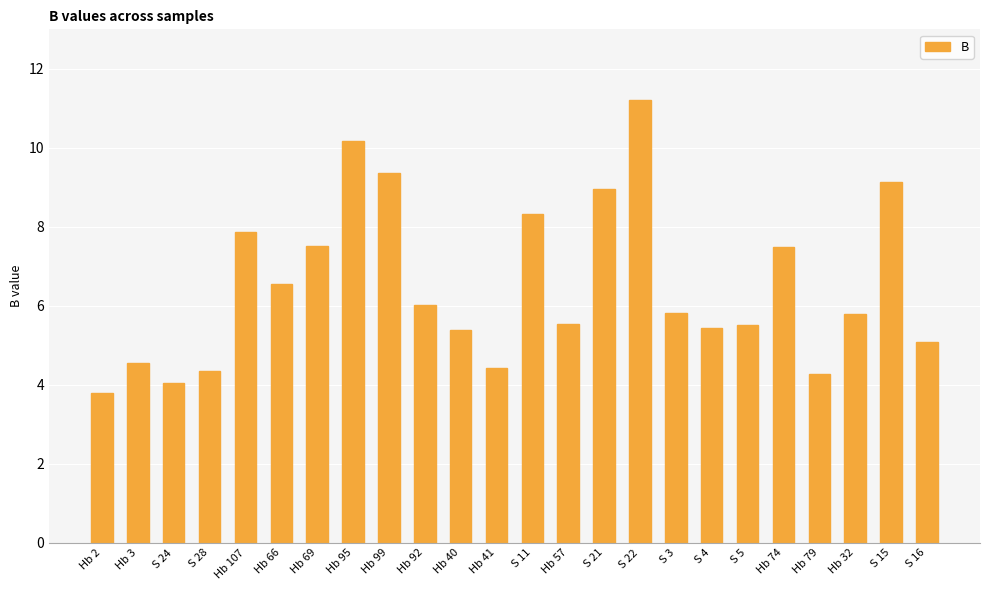

Between S 15 and Hb 3, which is larger?

S 15